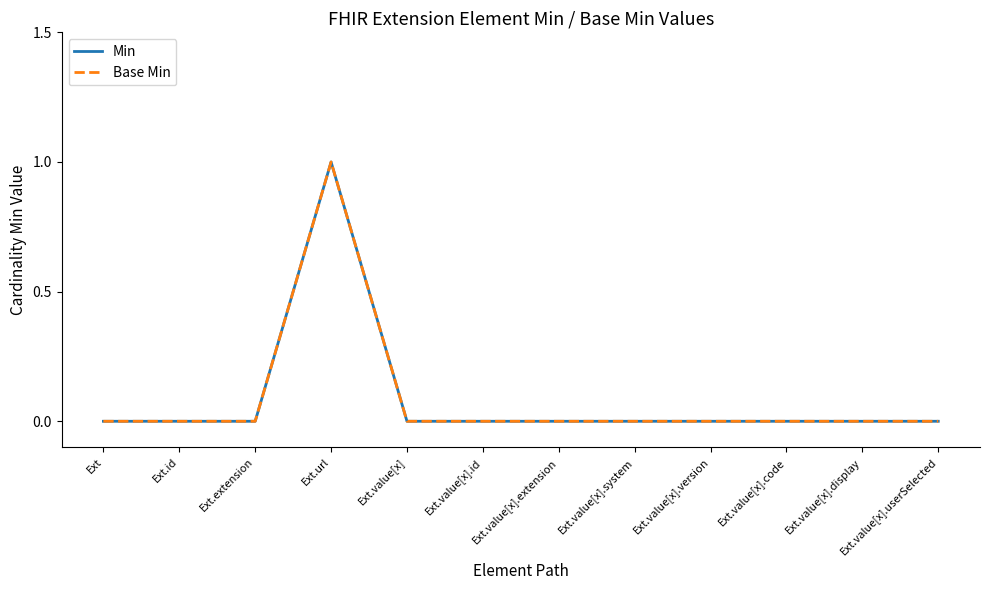

Which series changed the most between Ext.value[x] and Ext.value[x].userSelected?

Min